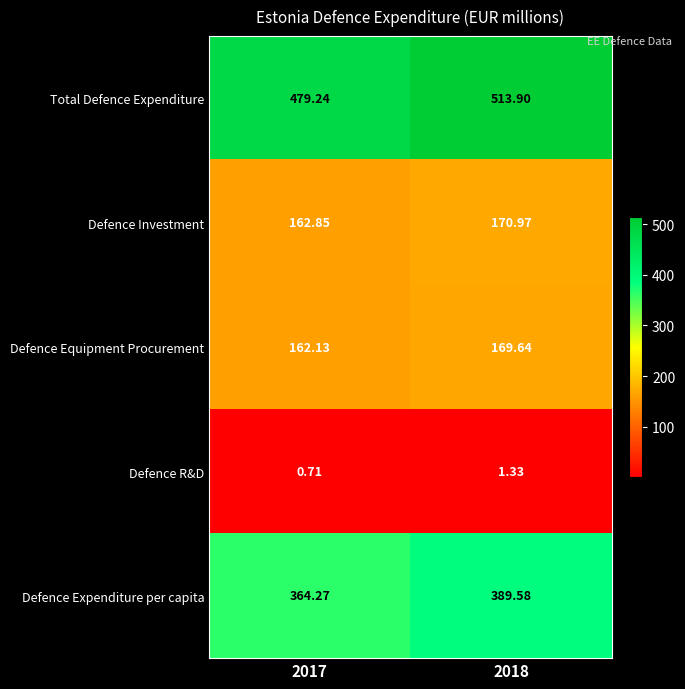

At which category does the chart reach its peak across all series?

2018